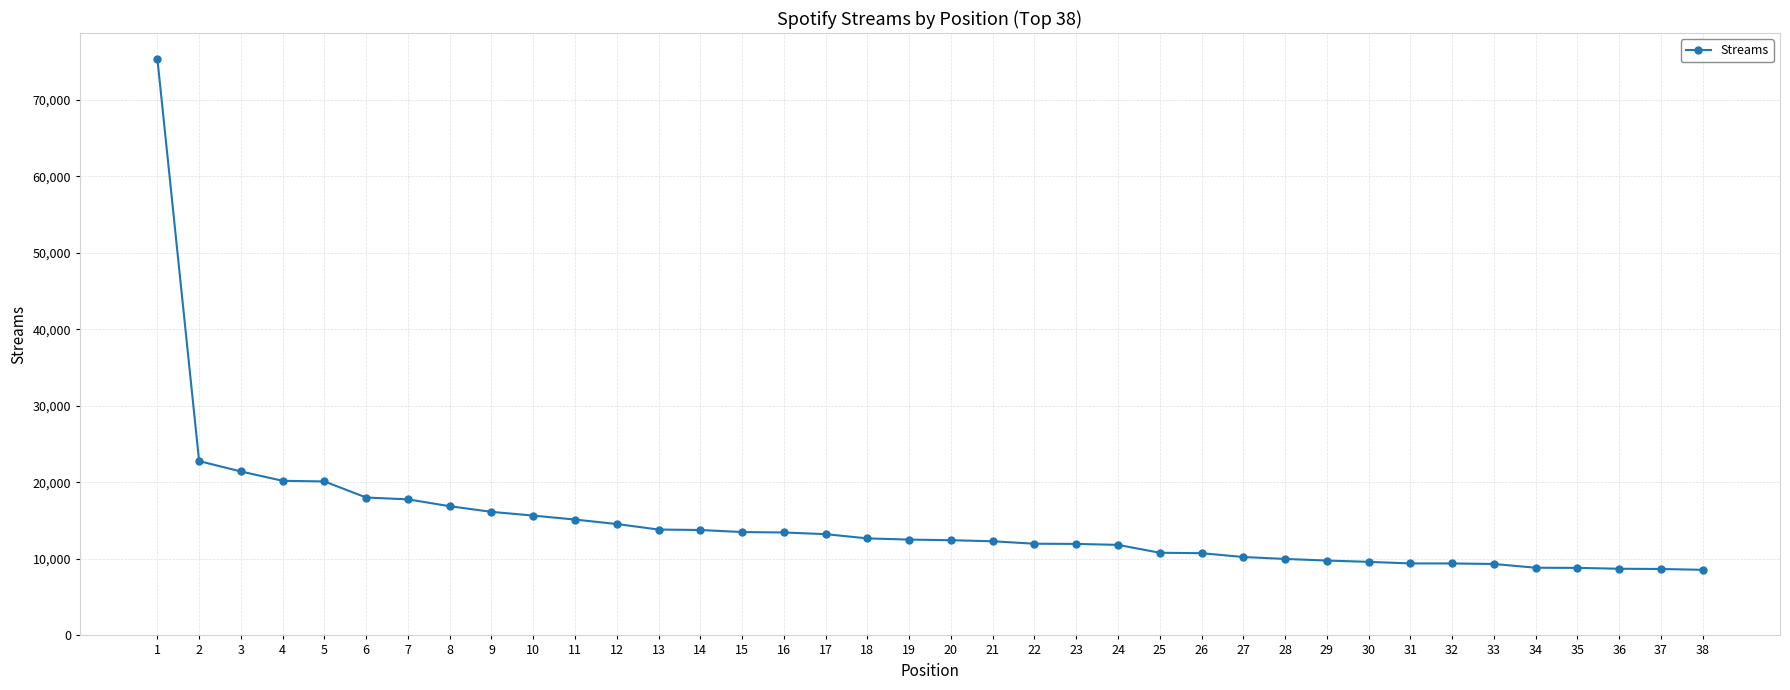

The chart shows a value of 8825 at 35. True or false?

True